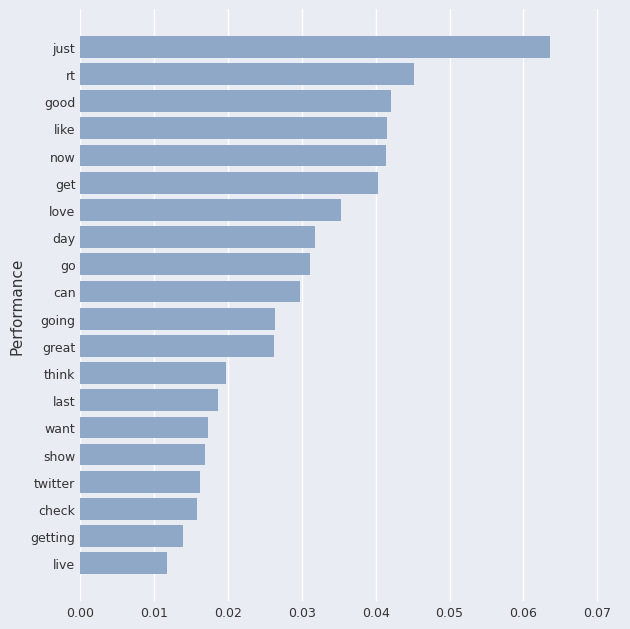

How many distinct data groups are displayed?

1